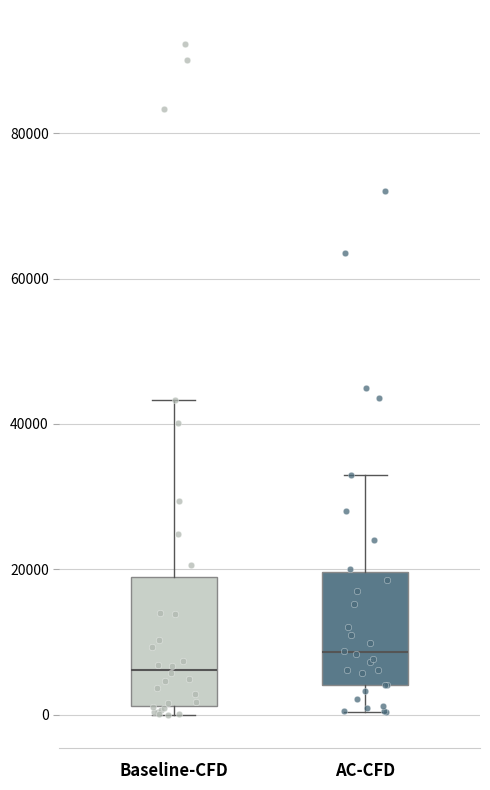

Where does the upper whisker of the box for AC-CFD end on the y-axis? The values are not printed on the chart, so give them approximately, as read against the axis.

34000